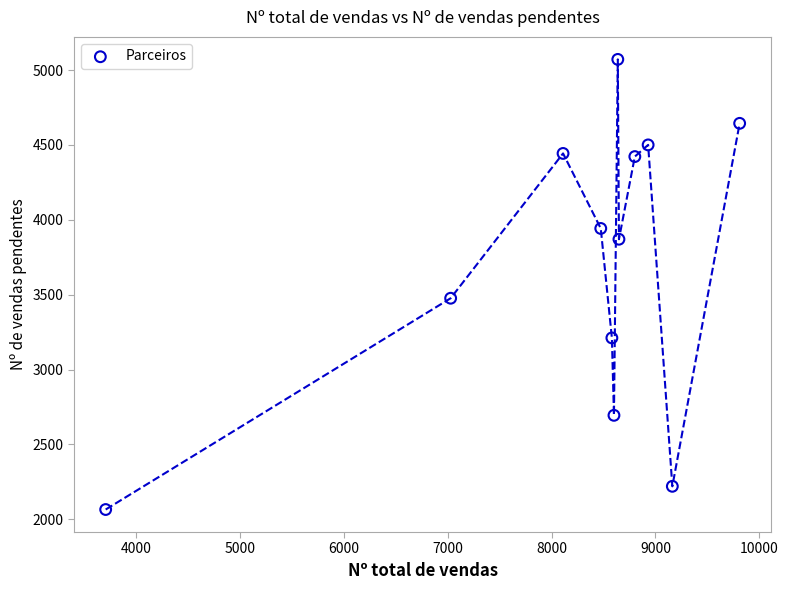

What is the range of X values (max minus min)?

6103